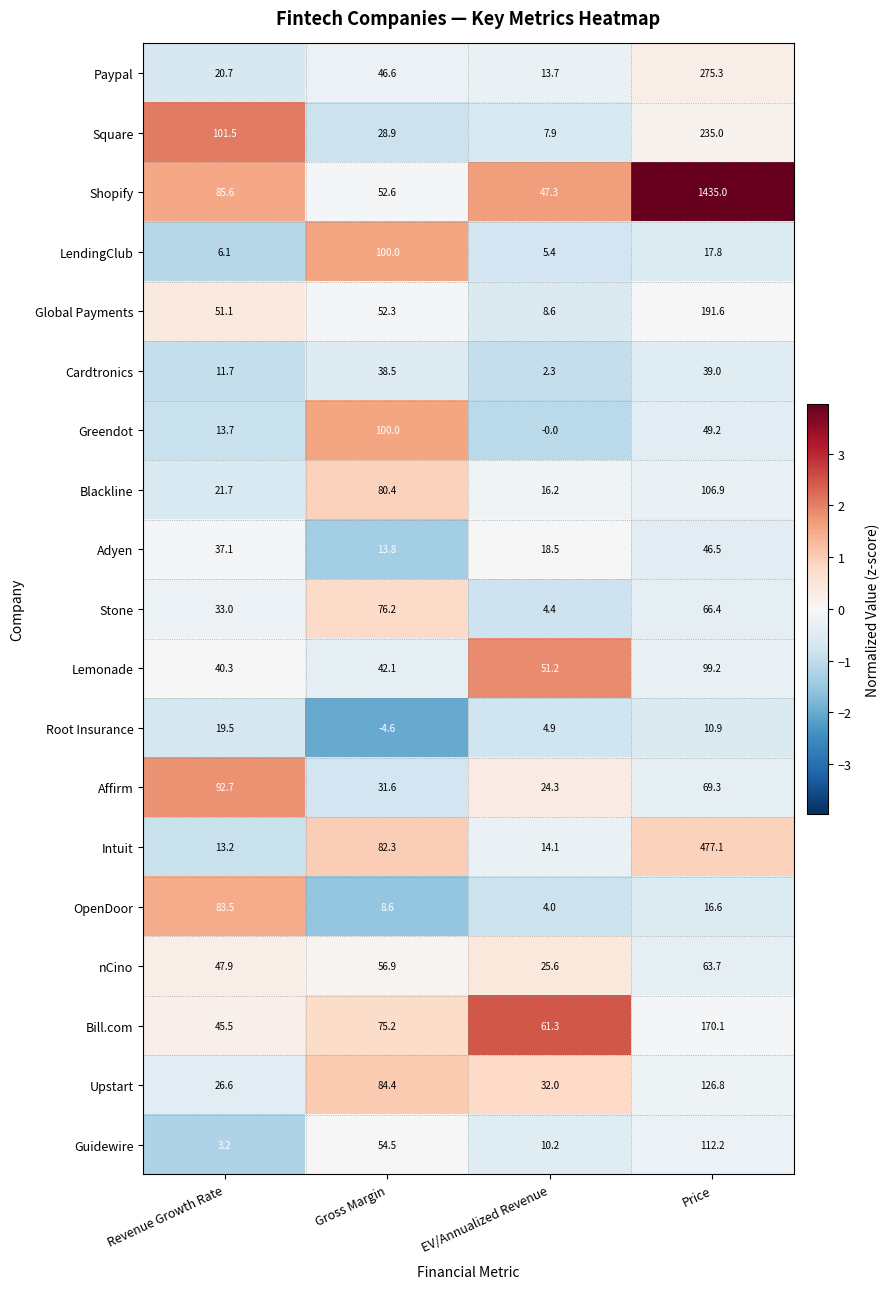

At which category does the chart reach its minimum across all series?

Gross Margin